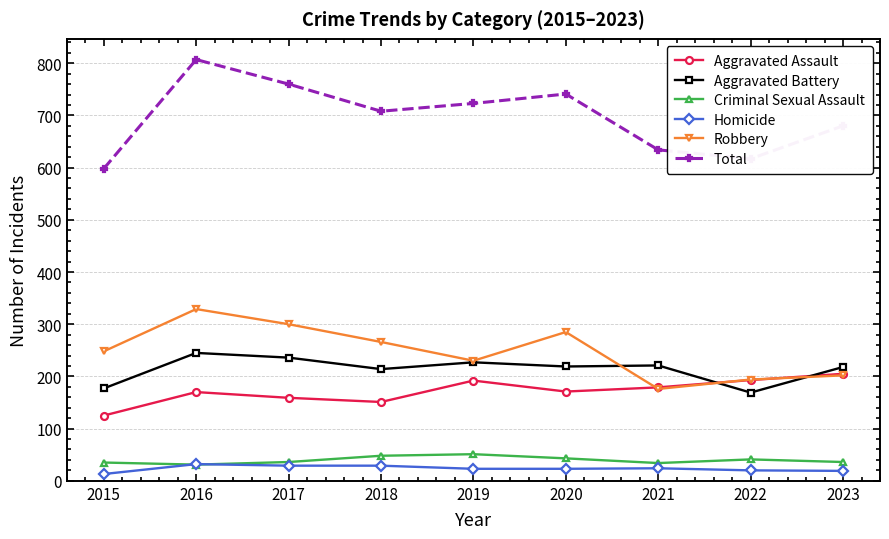

Count the number of categories in the chart.

9